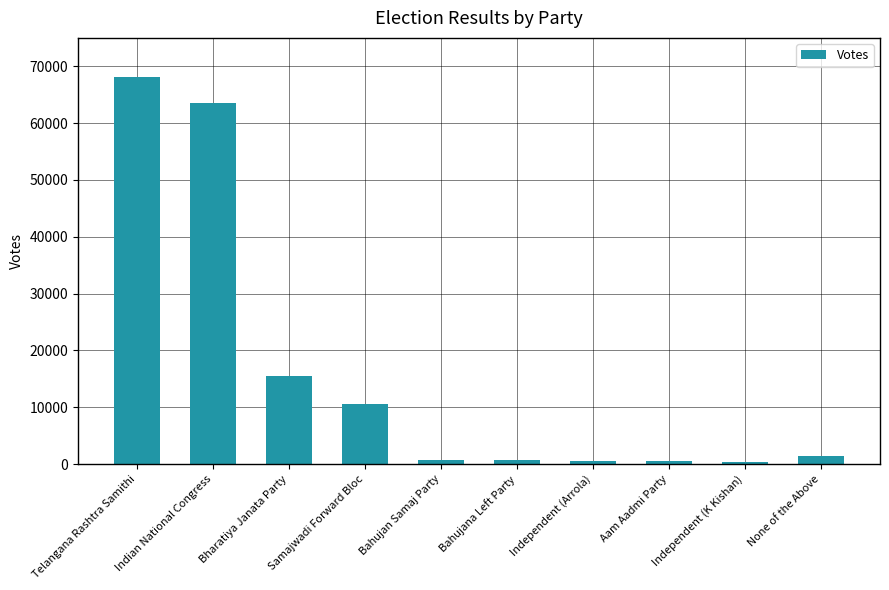

What is the value of the 8th bar from the left?

562